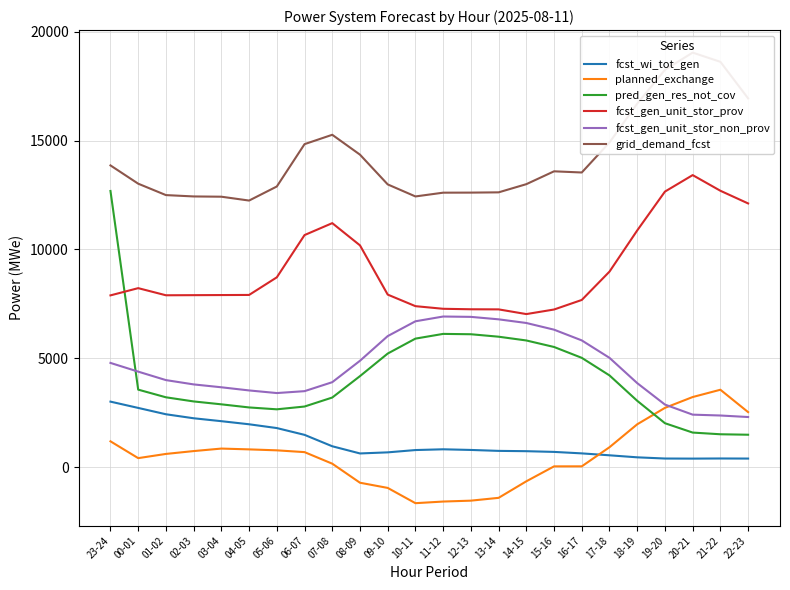

Read the fcst_wi_tot_gen value at 04-05.

1967